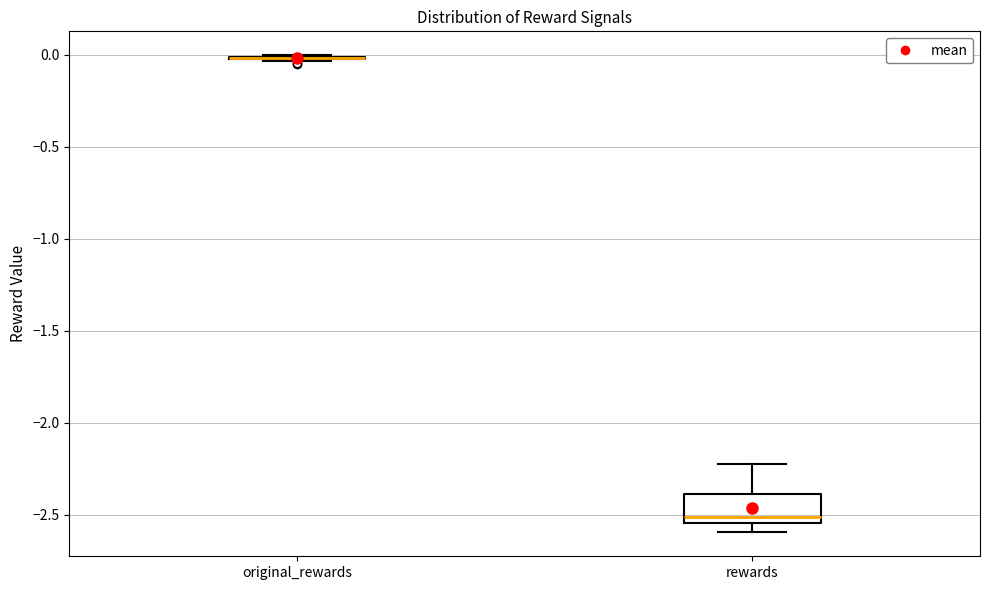

Reading left to right, transcribe this box plot: for each box, give where its median line is, the range the box spans, and where its two whiskers end, as read against the y-axis. The values are not printed on the chart, so give them approximately, as read against the axis.

original_rewards: box collapsed to a line at 0.00, whiskers -0.05 to 0.00
rewards: median -2.50, box -2.55 to -2.40, whiskers -2.60 to -2.25